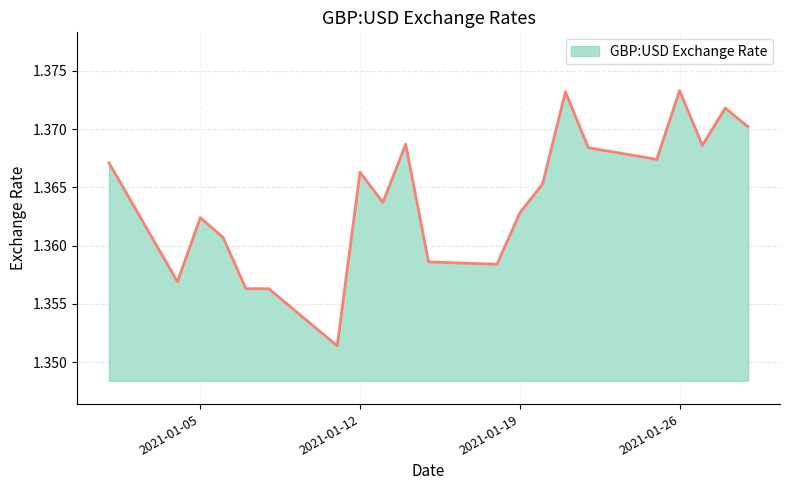

How many interior local peaks (higher than both neighbors) does the data have?

6